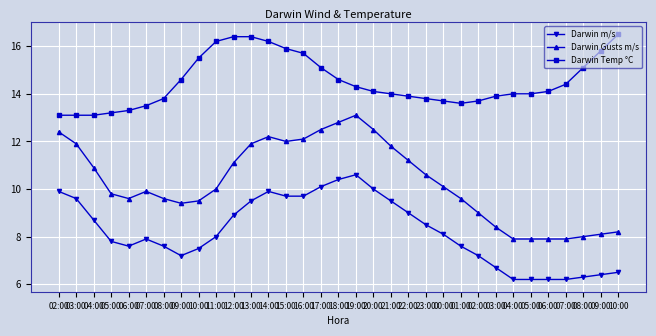

Is this an area chart (filled region under the line)?

No